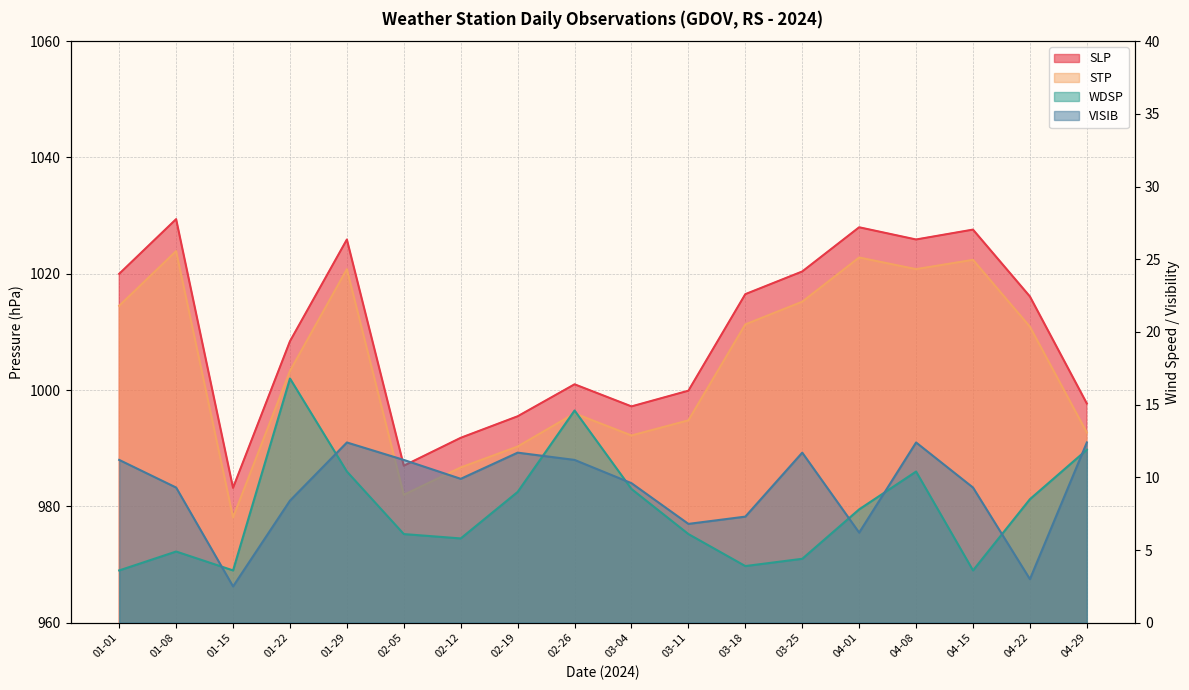

Is it true that SLP equals 1020.0 at 01-01?

True